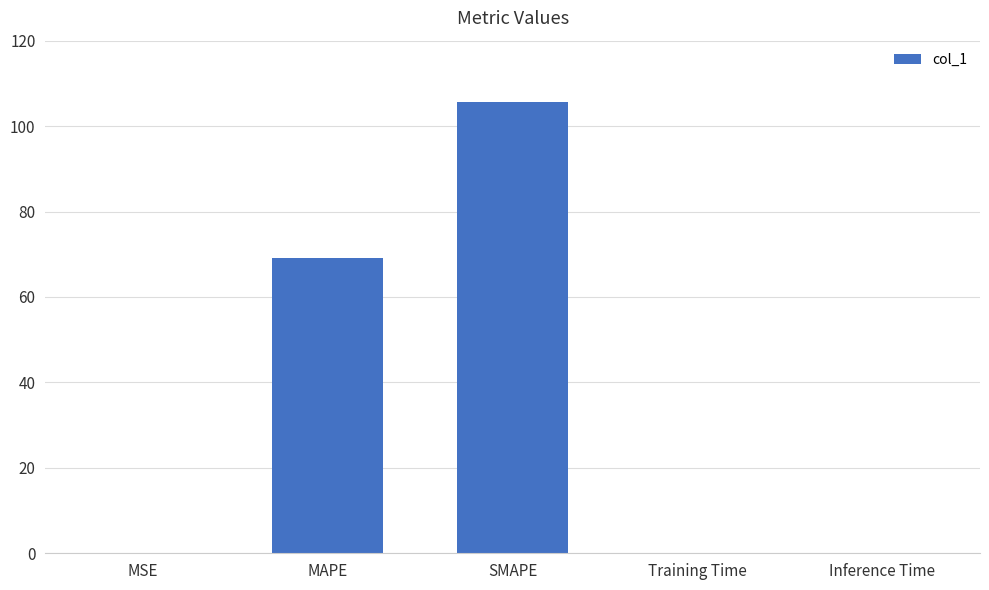

What is the average value?

35.0